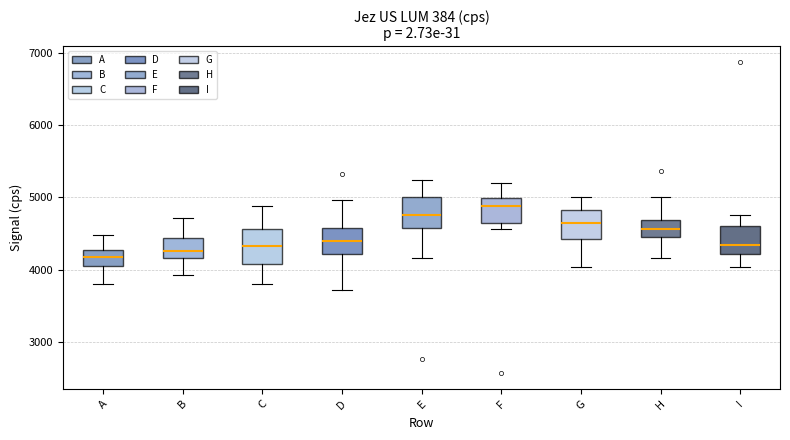

Reading left to right, transcribe this box plot: for each box, give where its median line is, the range the box spans, and where its two whiskers end, as read against the y-axis. The values are not printed on the chart, so give them approximately, as read against the axis.

A: median 4200, box 4100 to 4300, whiskers 3800 to 4500
B: median 4300, box 4200 to 4400, whiskers 3900 to 4700
C: median 4300, box 4100 to 4600, whiskers 3800 to 4900
D: median 4400, box 4200 to 4600, whiskers 3700 to 5000
E: median 4800, box 4600 to 5000, whiskers 4200 to 5200
F: median 4900, box 4700 to 5000, whiskers 4600 to 5200
G: median 4600, box 4400 to 4800, whiskers 4000 to 5000
H: median 4600, box 4500 to 4700, whiskers 4200 to 5000
I: median 4300, box 4200 to 4600, whiskers 4000 to 4800